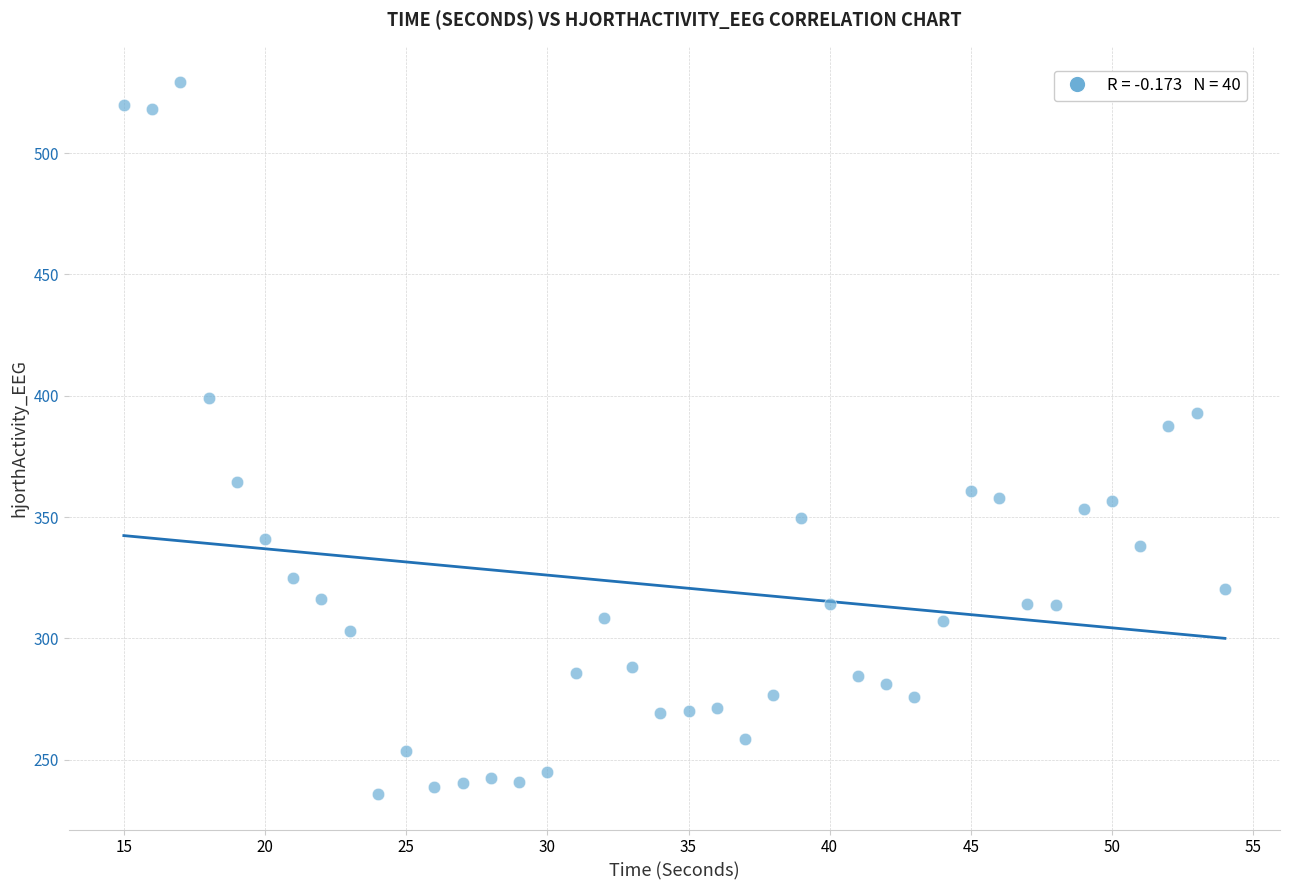

What Y value in the scatter plot is closest to 382?

387.4